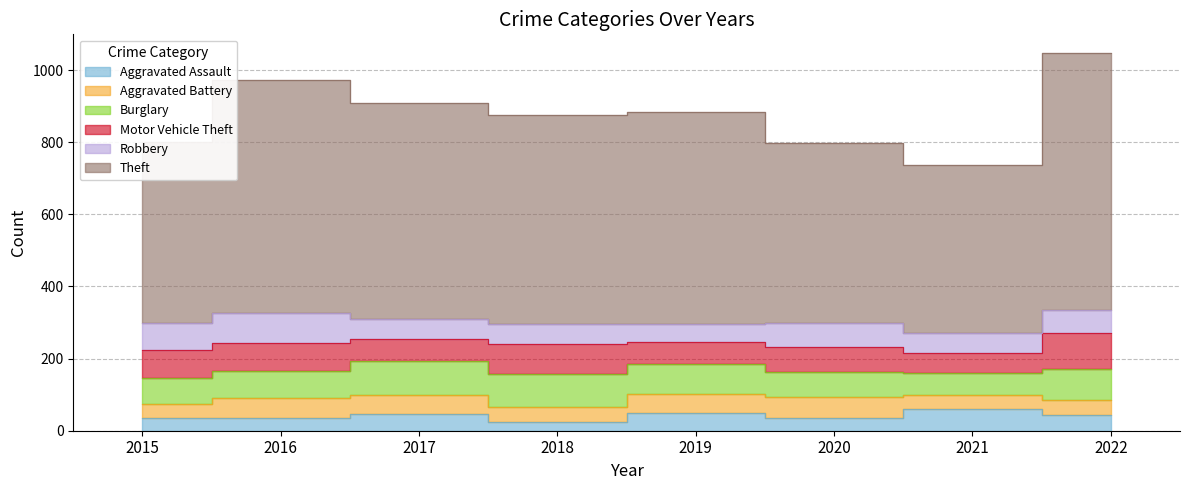

Is the value of Aggravated Battery at 2021 greater than the value of Aggravated Assault at 2019?

No